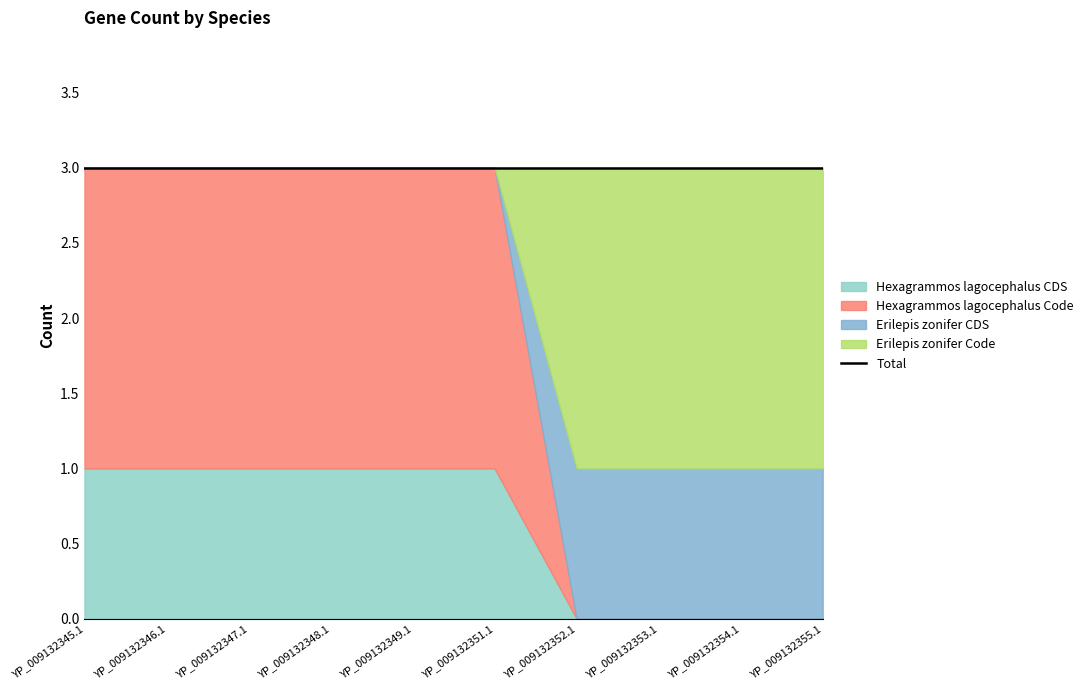

What position from the left is YP_009132351.1?

6